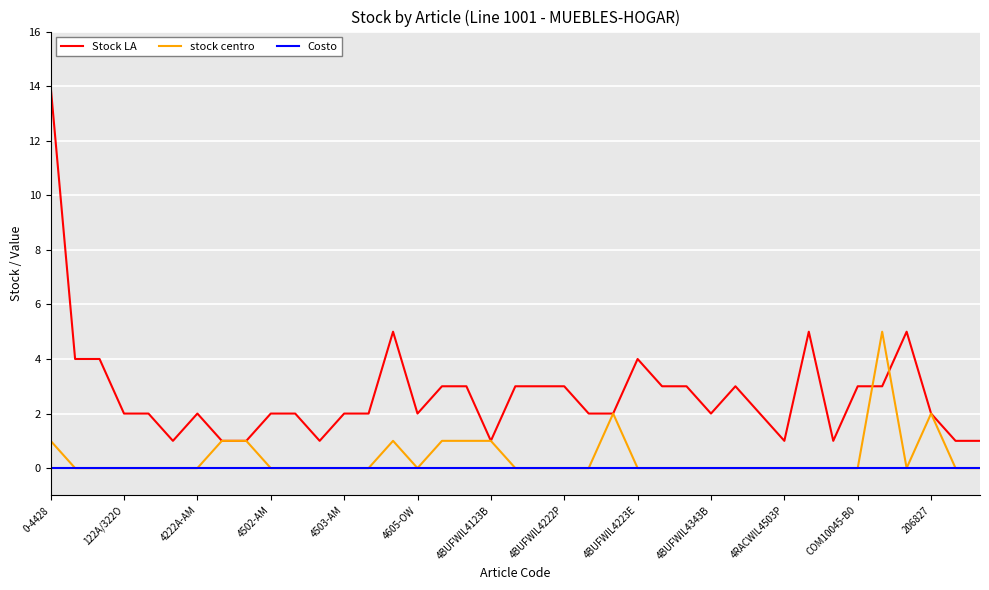

What is the maximum value shown in the chart?

14